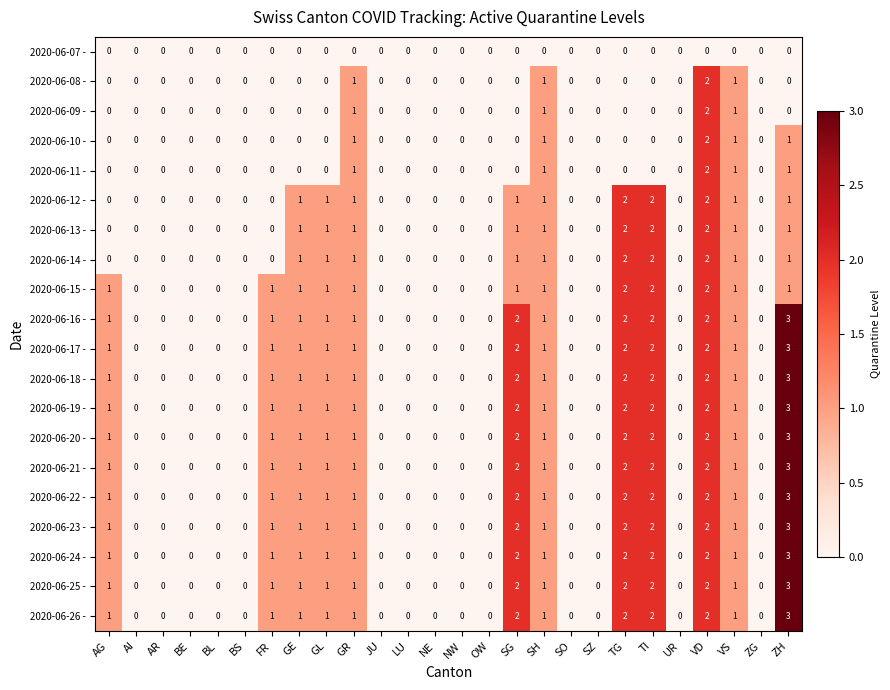

What is the greatest value displayed?

3